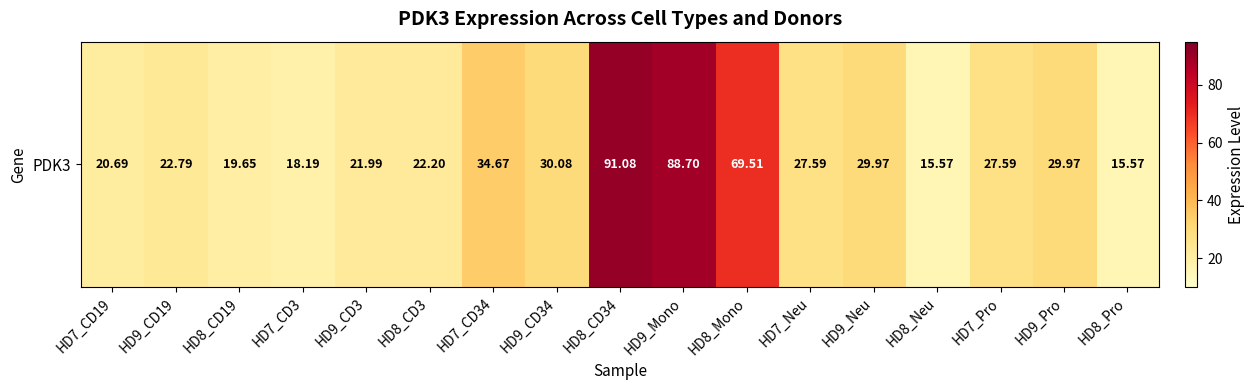

List the labels in order of value, smallest first.

HD8_Neu, HD8_Pro, HD7_CD3, HD8_CD19, HD7_CD19, HD9_CD3, HD8_CD3, HD9_CD19, HD7_Neu, HD7_Pro, HD9_Neu, HD9_Pro, HD9_CD34, HD7_CD34, HD8_Mono, HD9_Mono, HD8_CD34